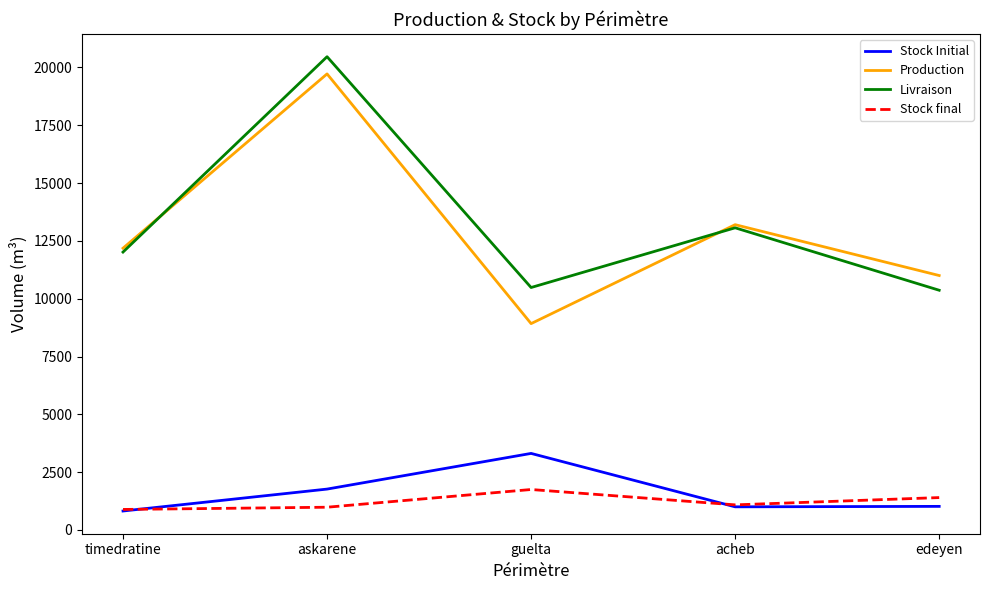

At which label does Livraison reach its peak?

askarene